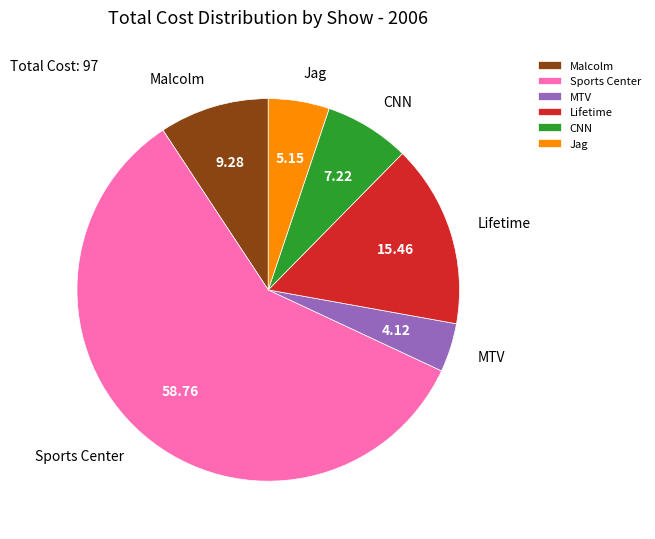

Rank the categories by value from lowest to highest.

MTV, Jag, CNN, Malcolm, Lifetime, Sports Center